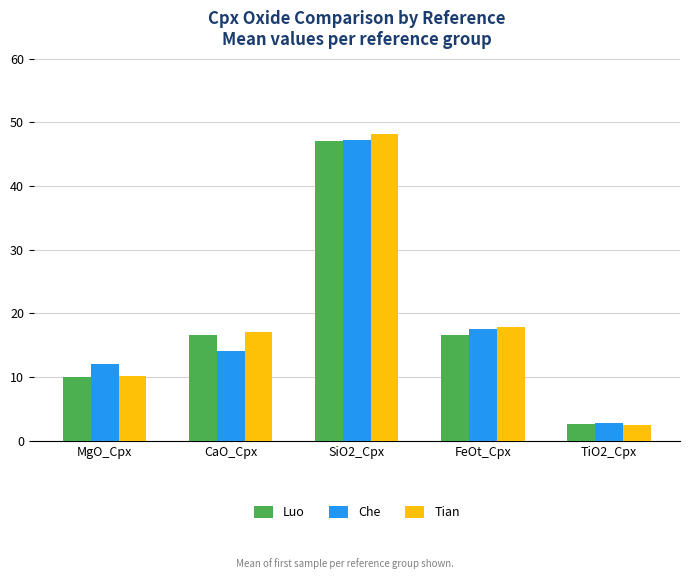

What is the value of the Luo bar at the 1st from the left?

10.1